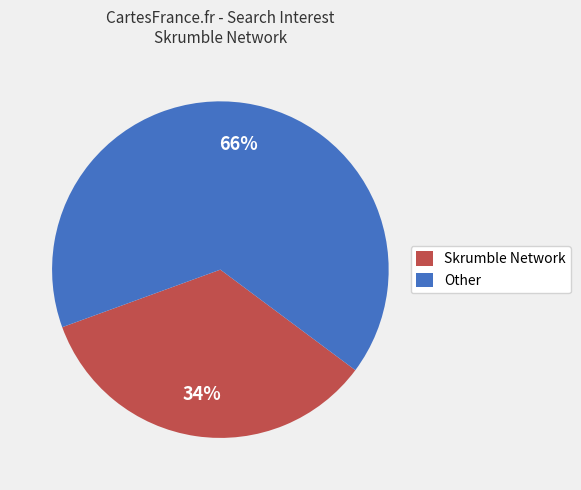

Is it true that Other is 75% of the pie?

False